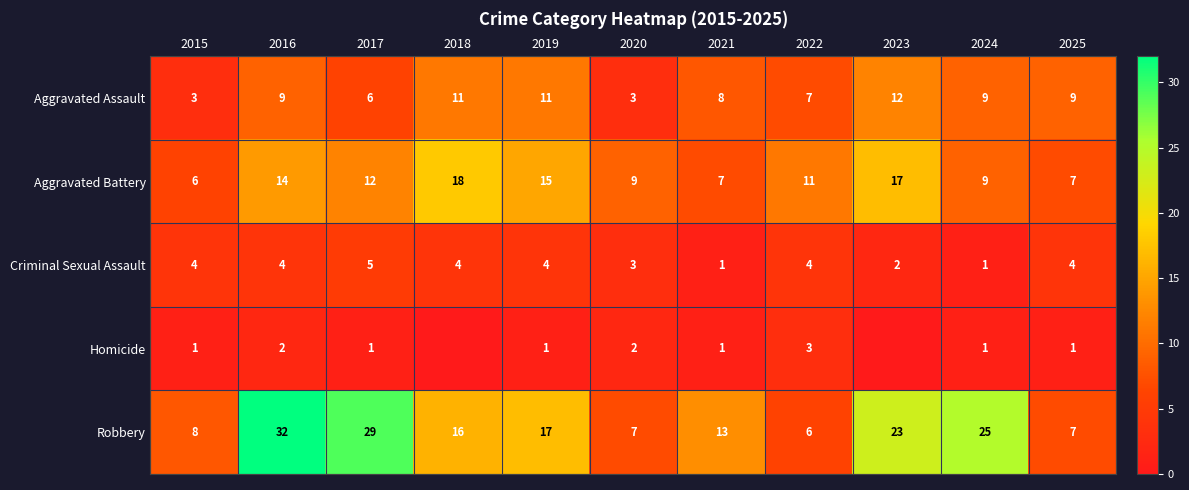

What is the minimum value for Criminal Sexual Assault?

1